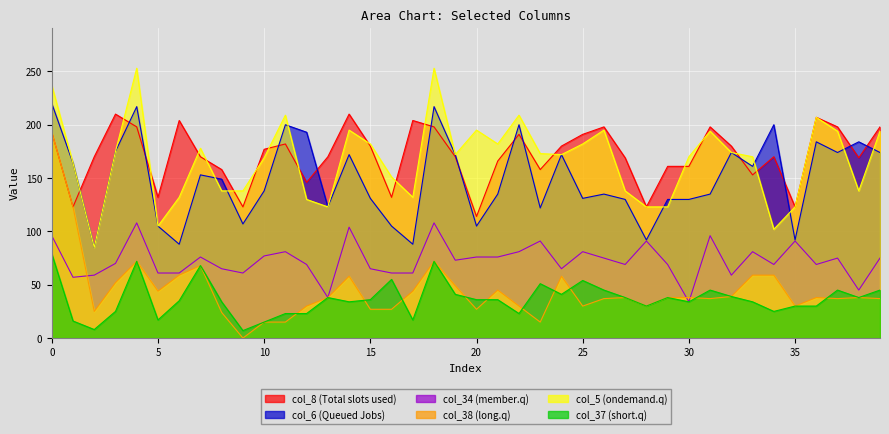

Reading left to right, list all the values displayed in this chart.

col_8: 0=193	1=123	2=170	3=210	4=198	5=132	6=204	7=170	8=158	9=123	10=177	11=182	12=146	13=170	14=210	15=180	16=132	17=204	18=198	19=170	20=114	21=166	22=191	23=158	24=180	25=191	26=198	27=169	28=123	29=161	30=161	31=198	32=180	33=153	34=170	35=123	36=207	37=198	38=169	39=198
col_6: 0=220	1=164	2=85	3=175	4=217	5=105	6=88	7=153	8=149	9=107	10=138	11=200	12=193	13=123	14=172	15=131	16=105	17=88	18=217	19=172	20=105	21=135	22=200	23=122	24=172	25=131	26=135	27=130	28=92	29=130	30=130	31=135	32=174	33=161	34=200	35=92	36=184	37=174	38=184	39=174
col_34: 0=96	1=57	2=59	3=70	4=108	5=61	6=61	7=76	8=65	9=61	10=77	11=81	12=69	13=38	14=104	15=65	16=61	17=61	18=108	19=73	20=76	21=76	22=81	23=91	24=65	25=81	26=75	27=69	28=91	29=69	30=34	31=96	32=59	33=81	34=69	35=91	36=69	37=75	38=45	39=75
col_38: 0=193	1=123	2=25	3=52	4=72	5=44	6=59	7=68	8=24	9=0	10=15	11=15	12=30	13=38	14=58	15=27	16=27	17=44	18=72	19=49	20=27	21=45	22=30	23=15	24=58	25=30	26=37	27=38	28=30	29=38	30=38	31=37	32=39	33=59	34=59	35=30	36=38	37=37	38=38	39=37
col_5: 0=237	1=164	2=85	3=175	4=253	5=105	6=132	7=178	8=138	9=138	10=169	11=209	12=130	13=123	14=195	15=182	16=151	17=132	18=253	19=172	20=195	21=182	22=209	23=173	24=172	25=182	26=195	27=138	28=123	29=123	30=170	31=194	32=174	33=170	34=102	35=123	36=207	37=194	38=138	39=194
col_37: 0=79	1=16	2=8	3=25	4=72	5=17	6=35	7=68	8=34	9=7	10=15	11=23	12=23	13=38	14=34	15=36	16=55	17=17	18=72	19=41	20=36	21=36	22=23	23=51	24=41	25=54	26=45	27=38	28=30	29=38	30=34	31=45	32=39	33=34	34=25	35=30	36=30	37=45	38=38	39=45